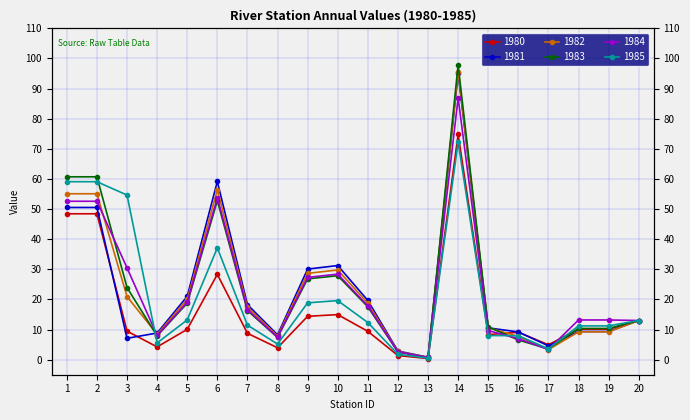

Where is the first local maximum for 1982?

6